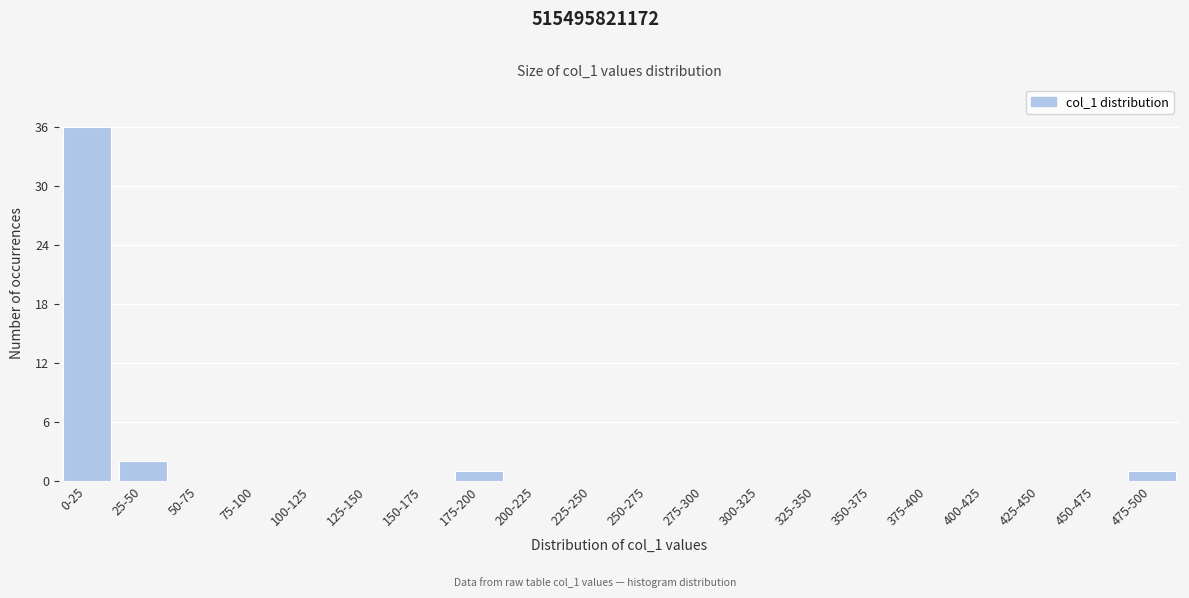

Reading left to right, extract all data points from this chart.

0-25=36	25-50=2	50-75=0	75-100=0	100-125=0	125-150=0	150-175=0	175-200=1	200-225=0	225-250=0	250-275=0	275-300=0	300-325=0	325-350=0	350-375=0	375-400=0	400-425=0	425-450=0	450-475=0	475-500=1